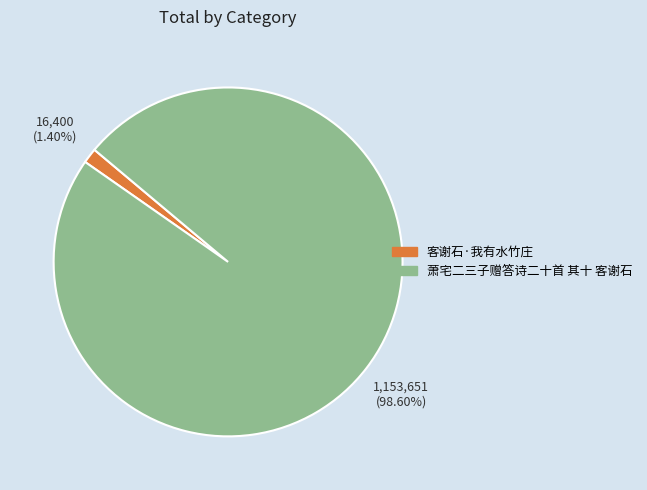

To the nearest percent, what is the combined percentage of 萧宅二三子赠答诗二十首 其十 客谢石 and 客谢石·我有水竹庄?

100%